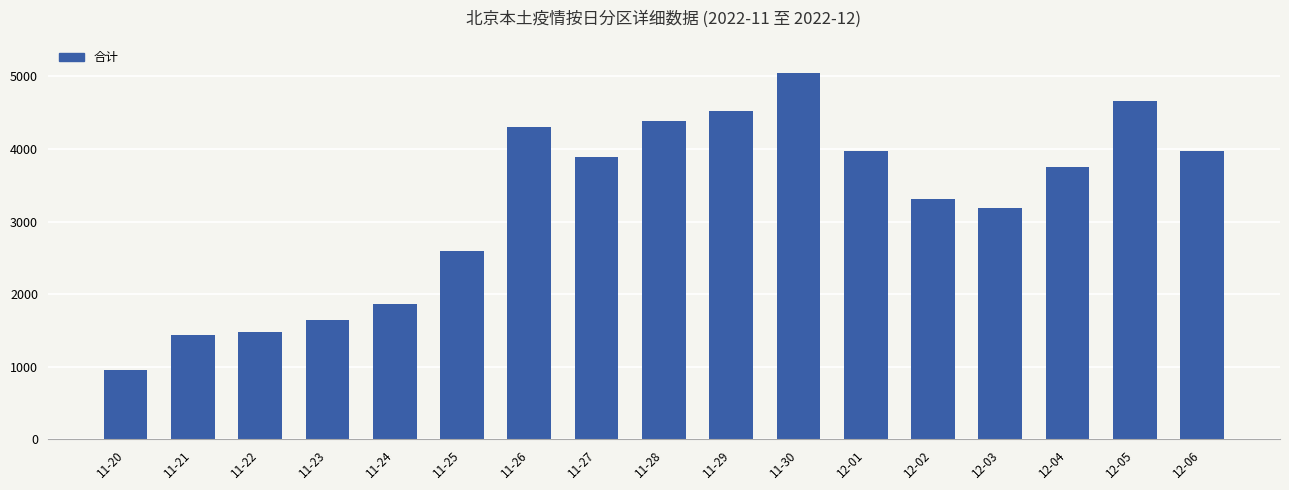

What is the sum of the values at 11-30 and 11-26?

9350